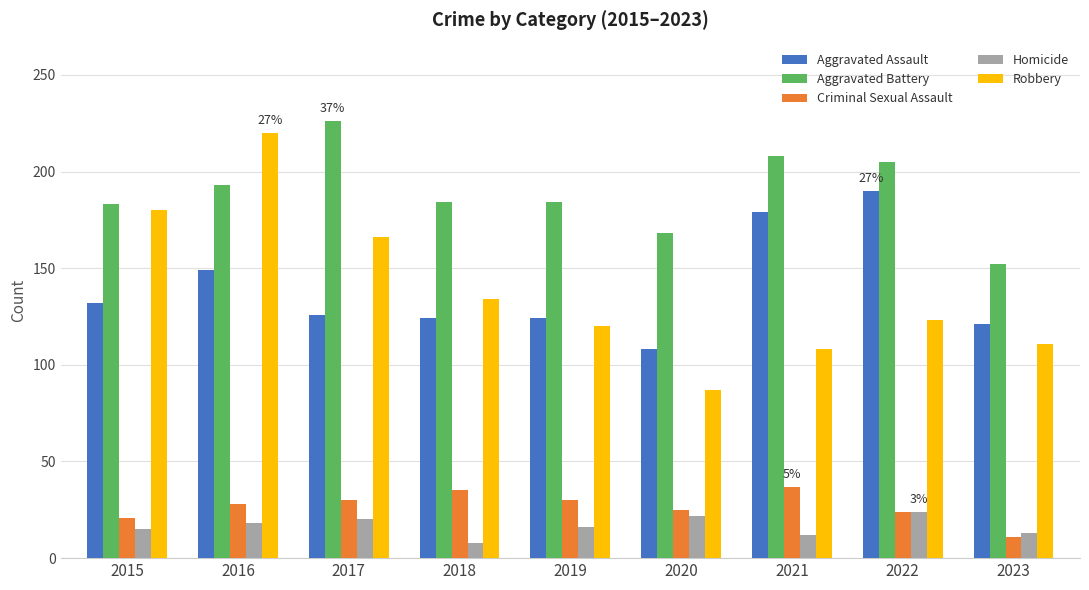

At which label does Homicide reach its minimum?

2018